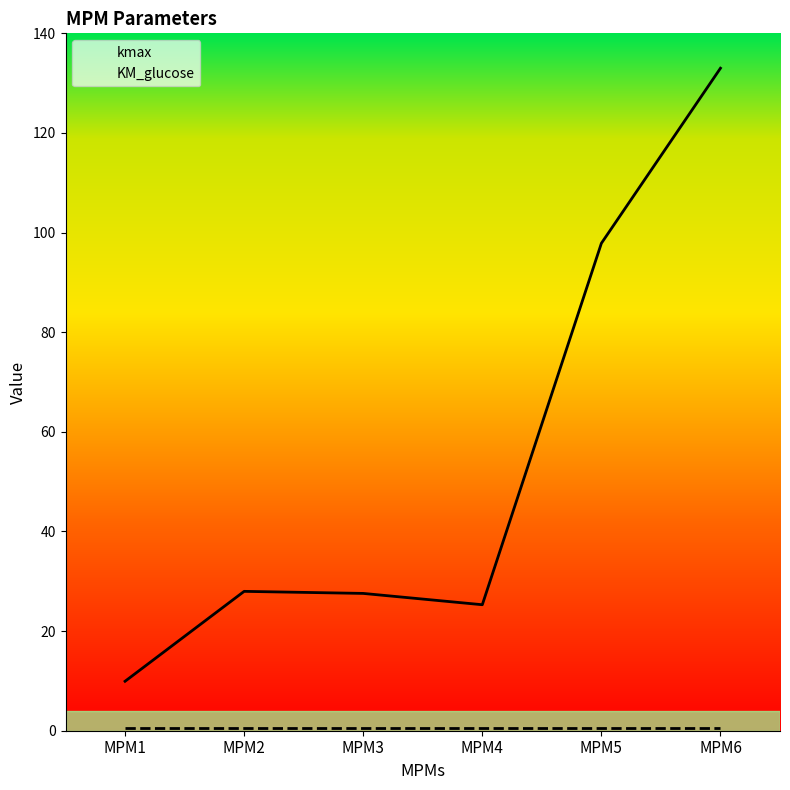

True or false: KM_glucose has a value of 0.5 at MPM3.

True